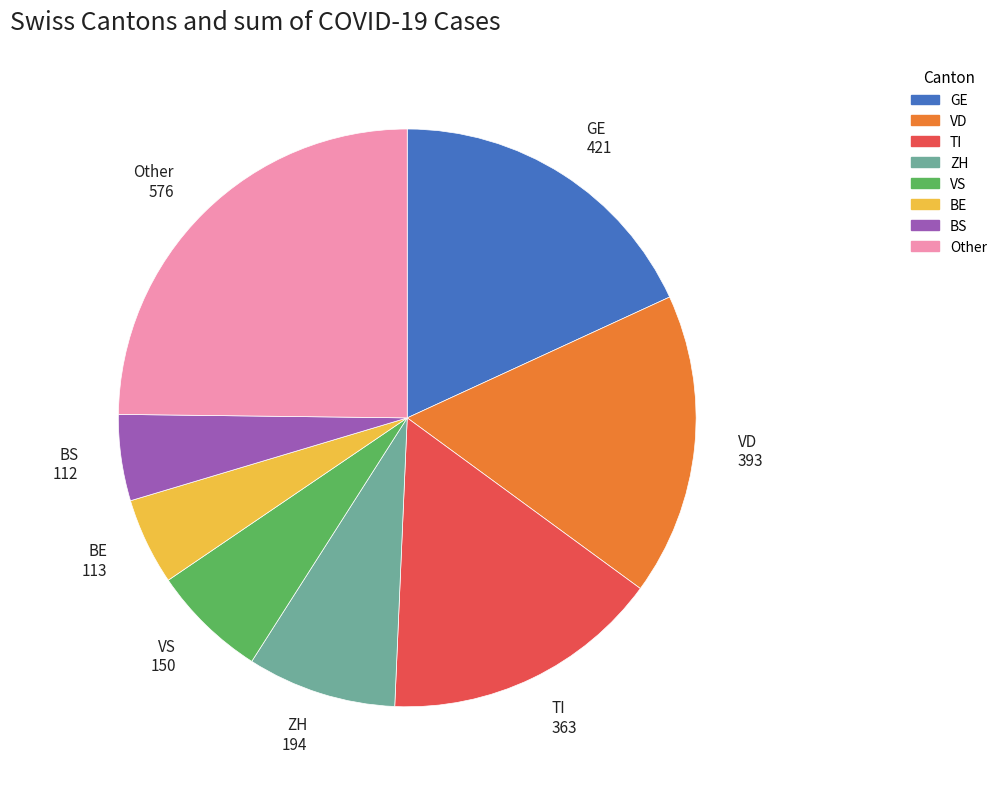

Is GE the majority of the pie?

No